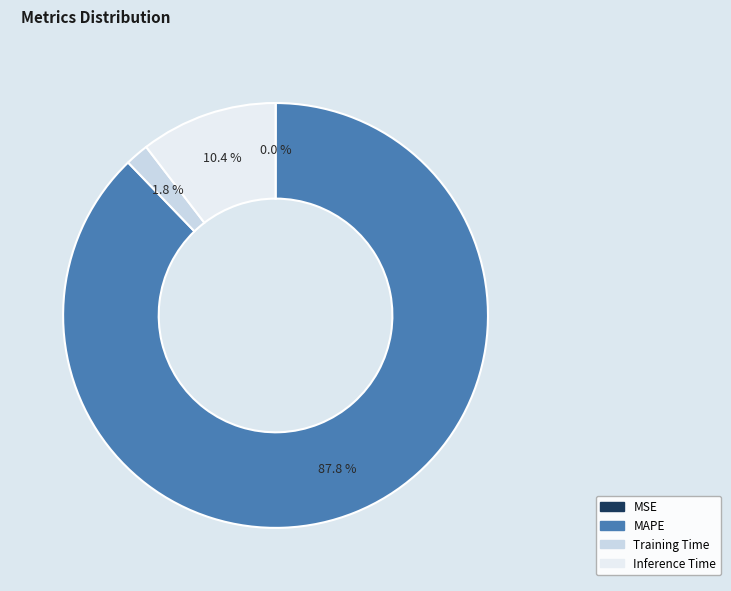

What is the largest slice in the pie chart?

MAPE